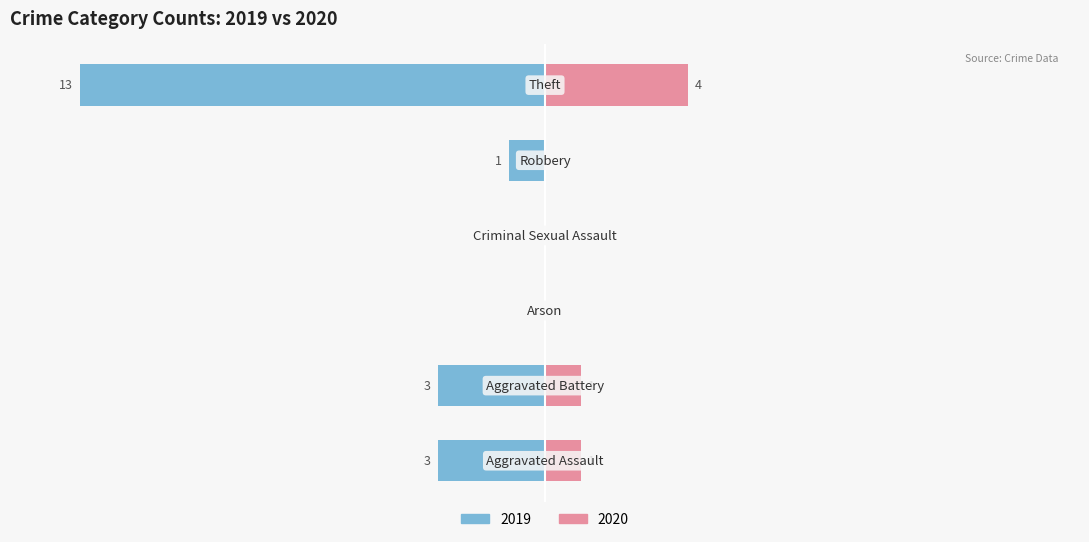

Is the value of Right (2020) at Arson greater than the value of Left (2019) at Criminal Sexual Assault?

No